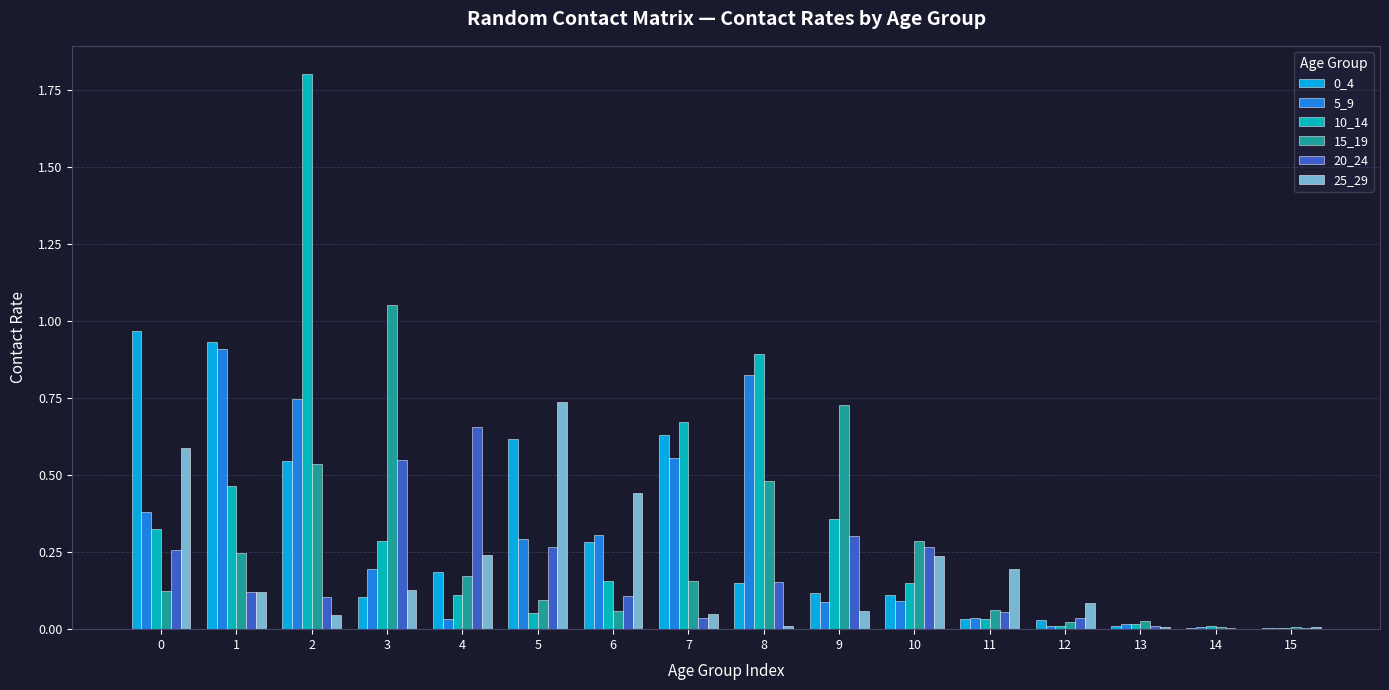

Is the value of 0_4 at 7 greater than the value of 10_14 at 11?

Yes